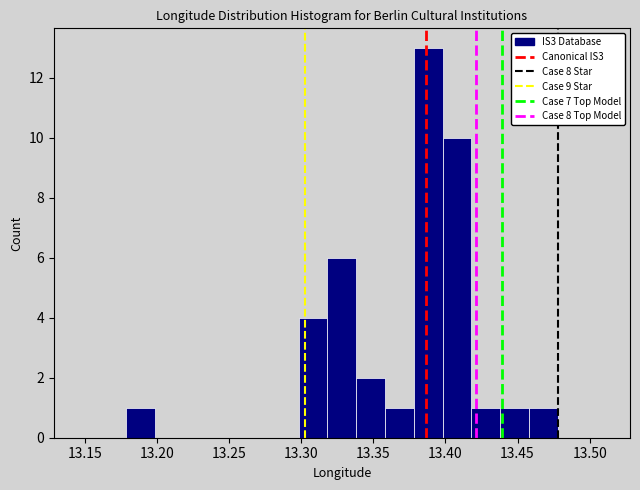

Around what value on the x-axis is the tallest bar? Give the approximate position of its centre, as read against the axis.

13.390